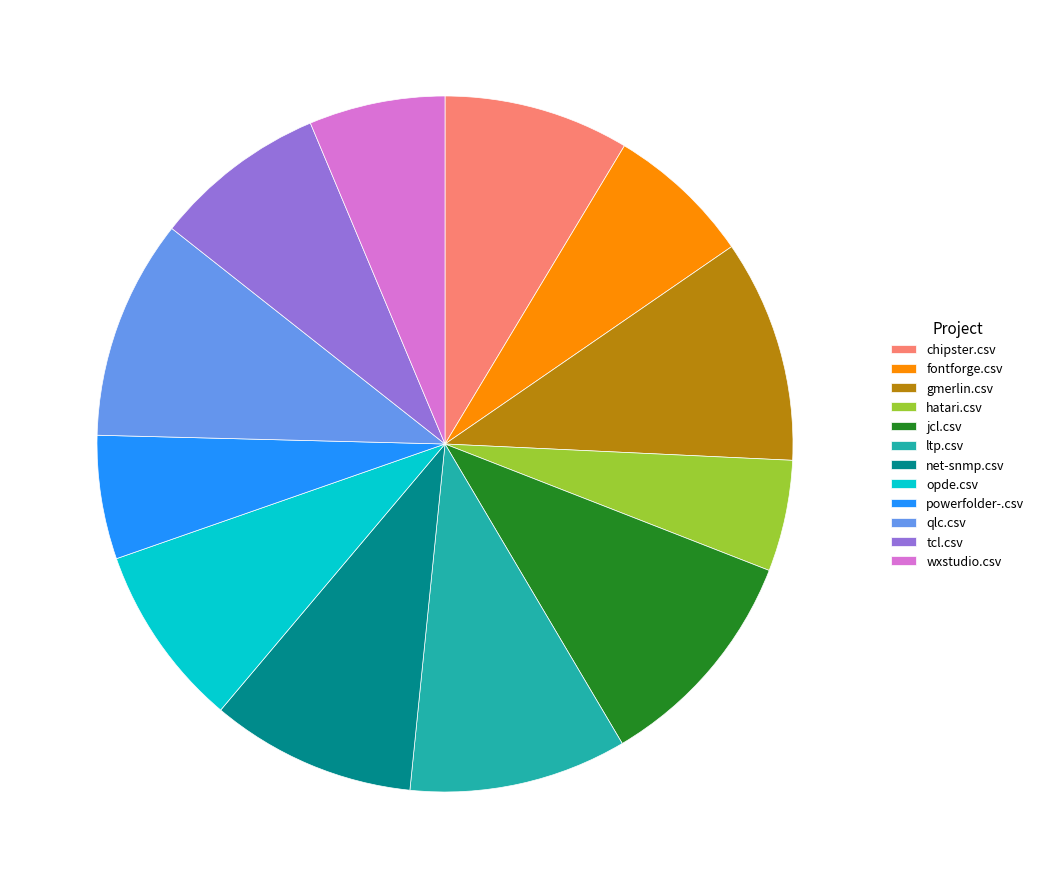

Which slice is the smallest?

hatari.csv